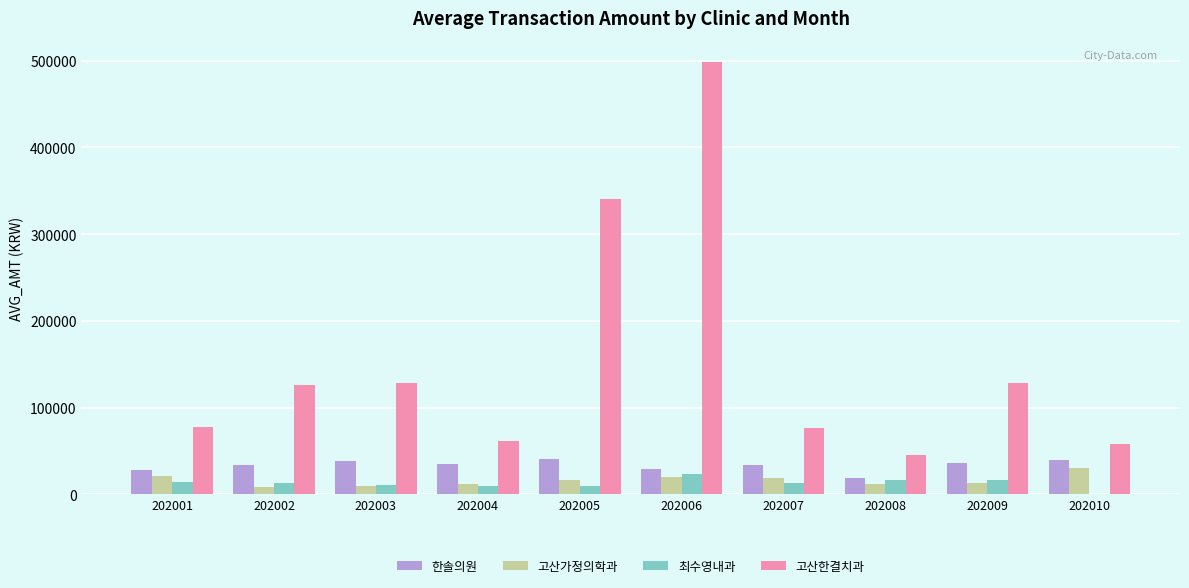

How many categories are shown in the chart?

10